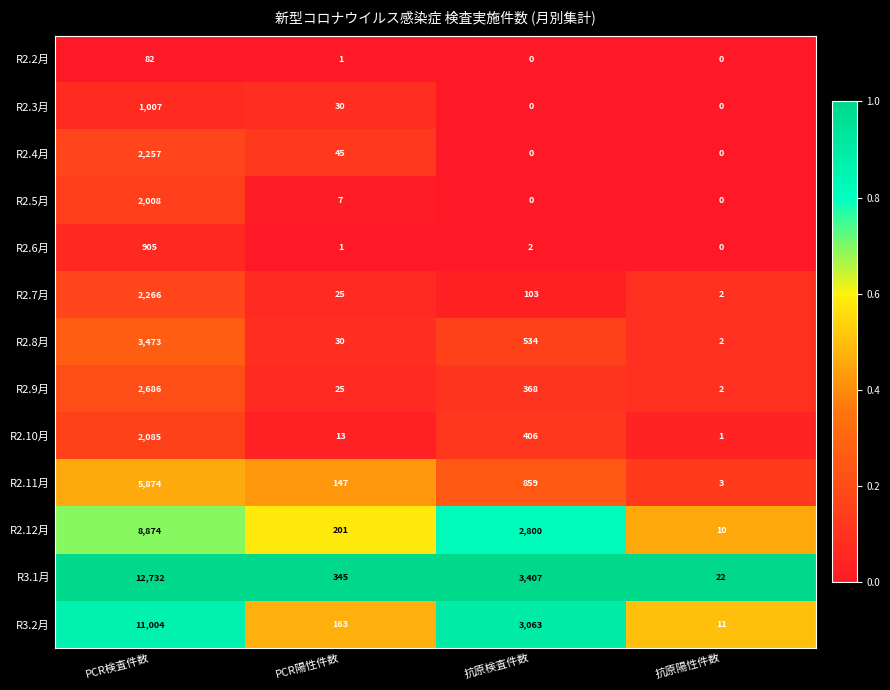

Which series has the largest total across all categories?

R3.1月